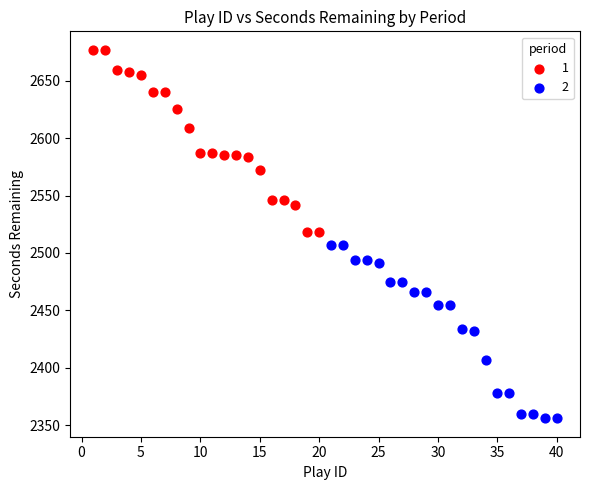

Which series has the largest Y range (max minus min)?

1